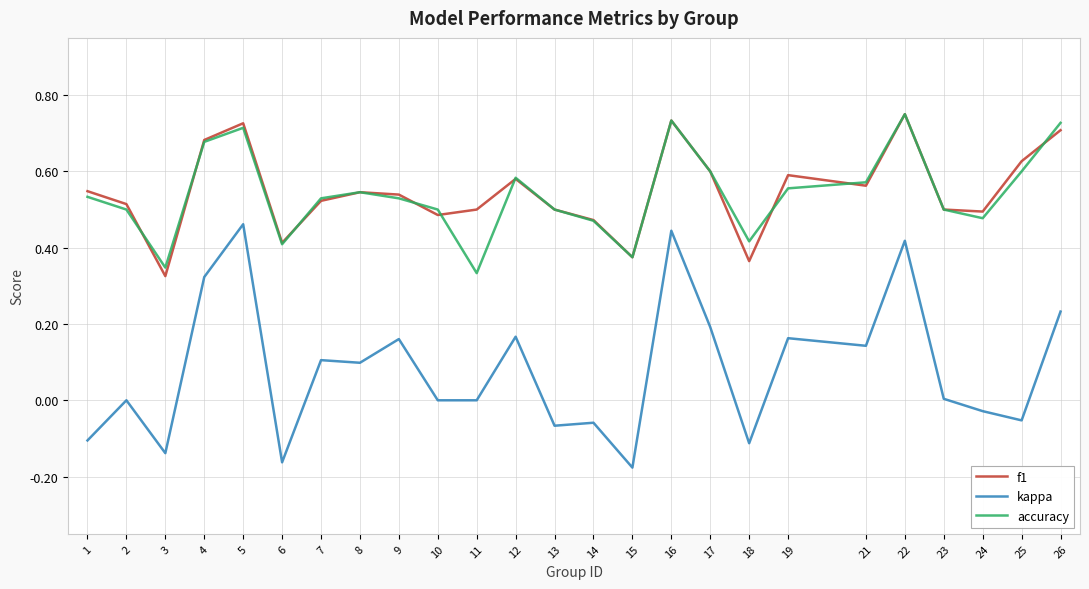

Which series has the widest spread of values?

kappa